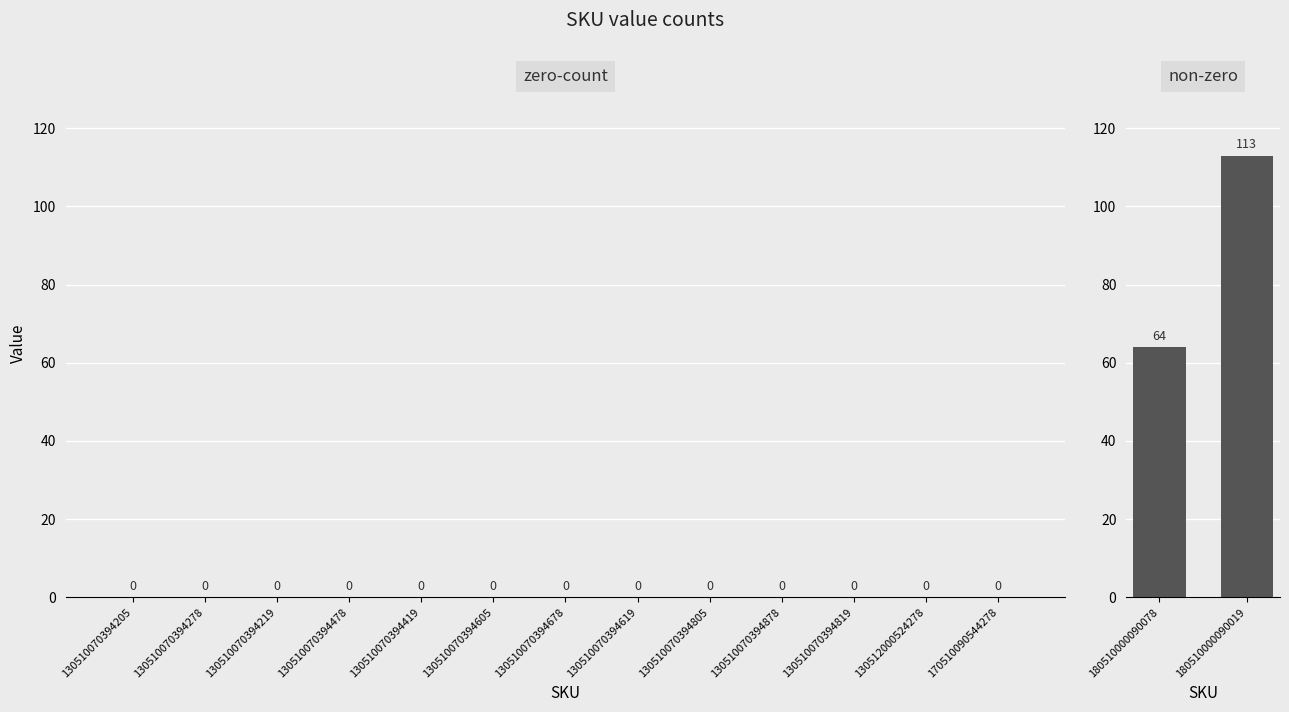

Does the chart contain any negative values?

No